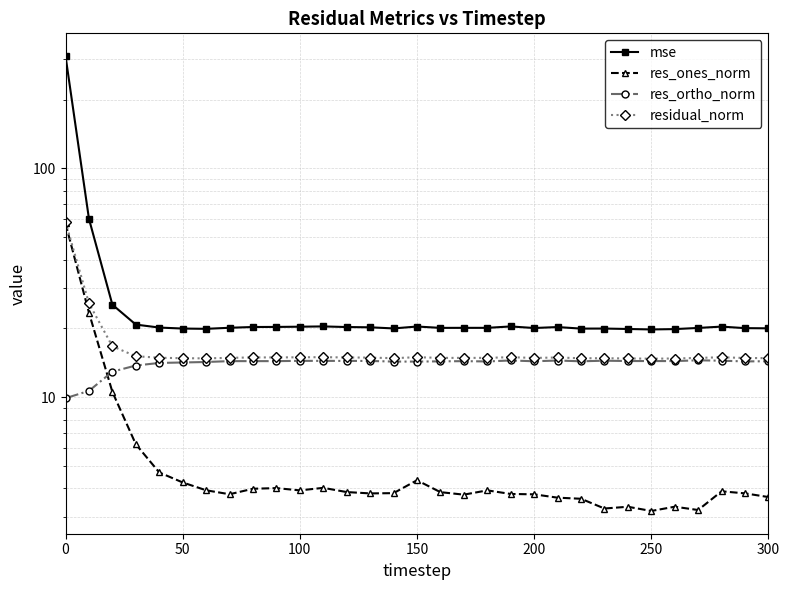

What is the sum of all res_ortho_norm values?

435.8